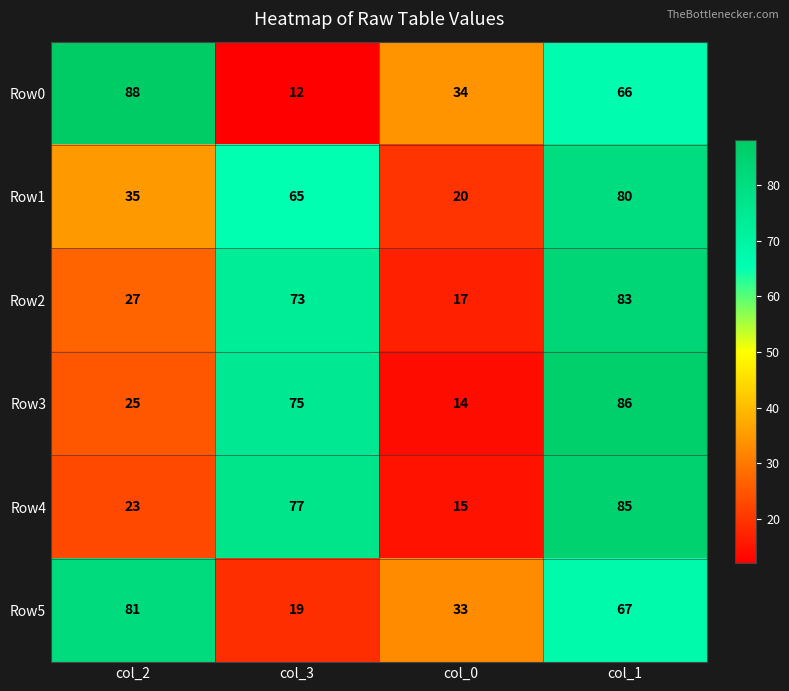

At how many categories does at least one series exceed 56?

3